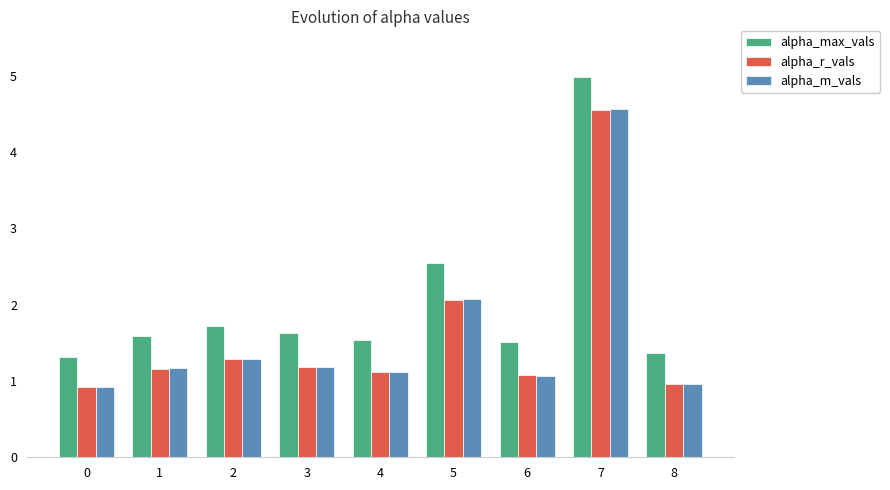

At which category is the sum across all series the highest?

7